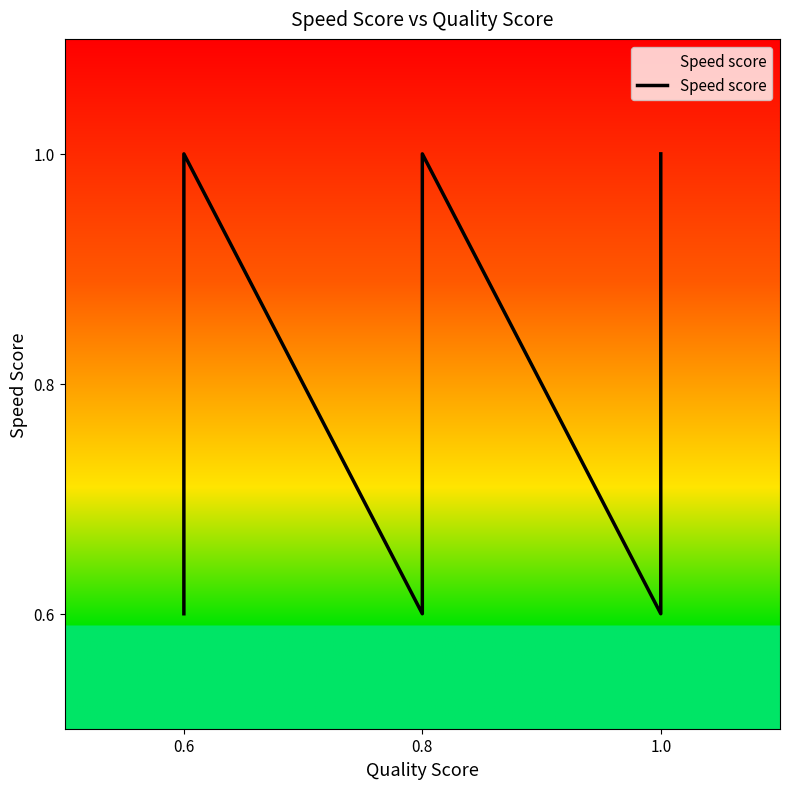

What is the sum of the values at 0.8 and 0.6?

1.4